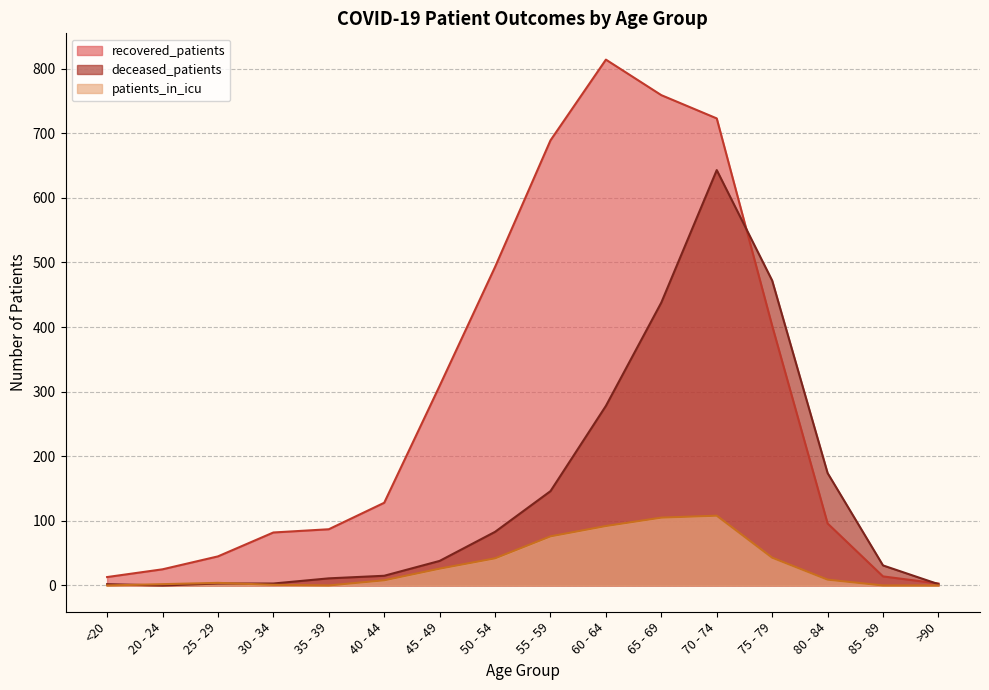

Which series ends up on top after the final intersection of patients_in_icu and deceased_patients?

deceased_patients